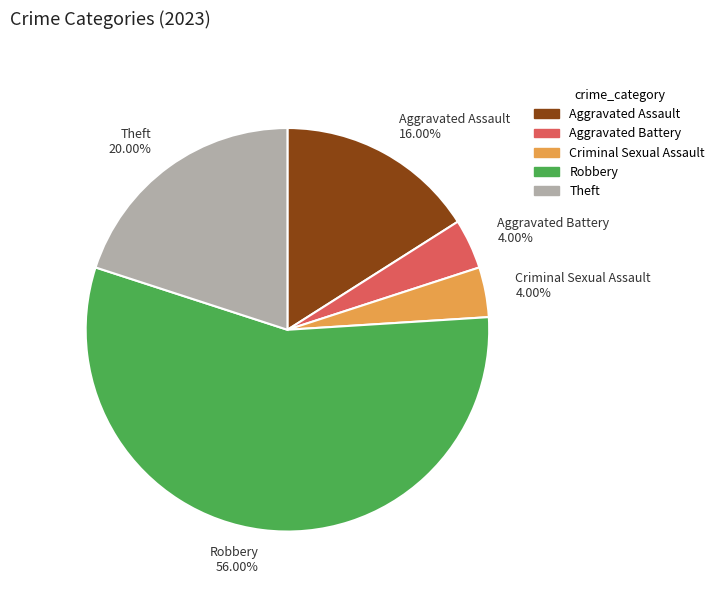

Count the number of slices in the pie.

5